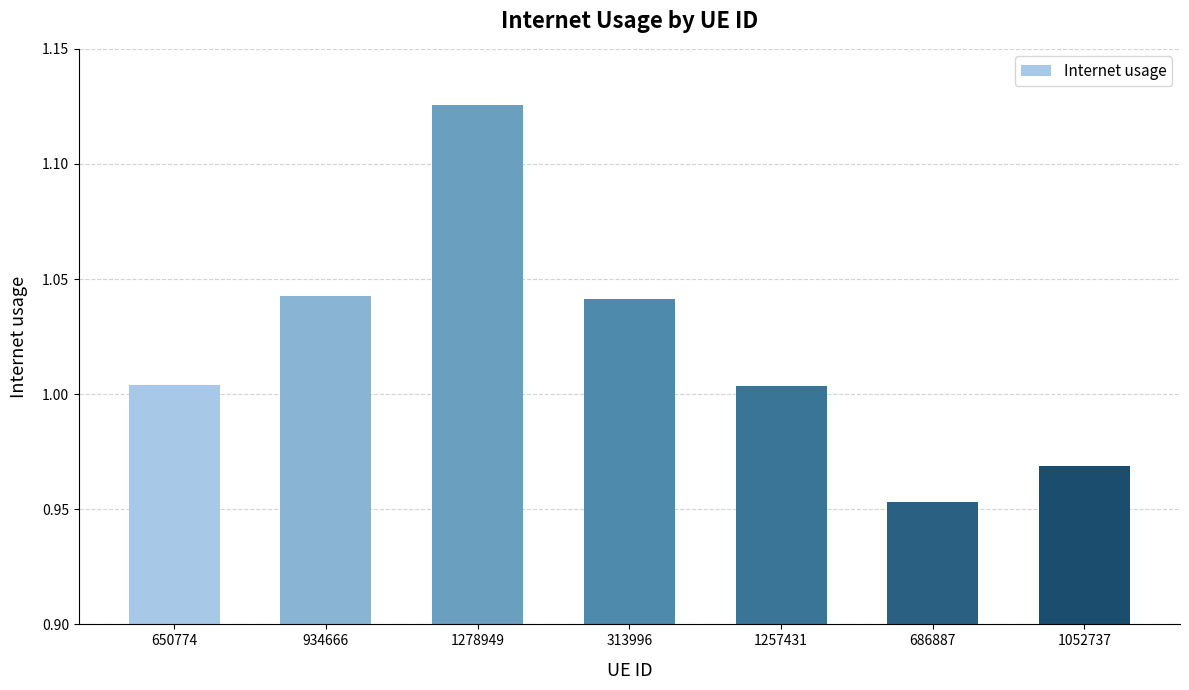

How many bars are there in total?

7